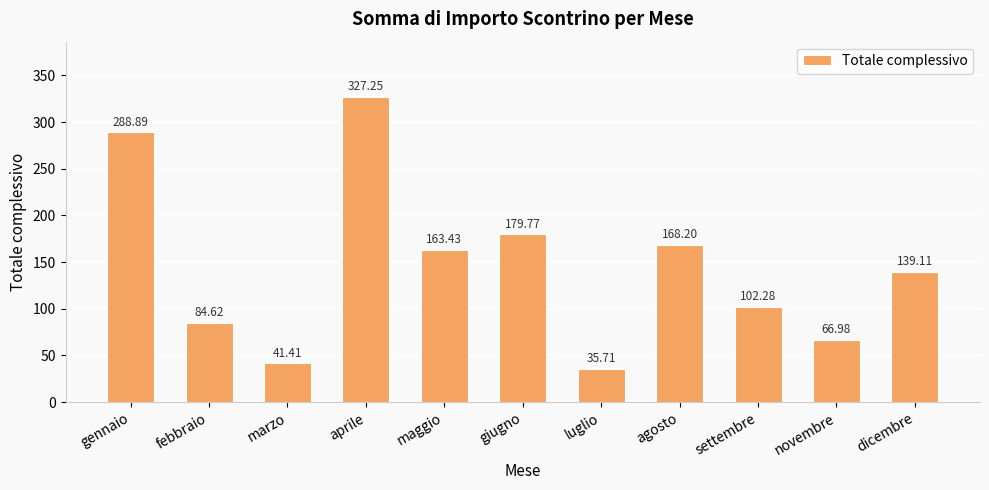

Between agosto and settembre, which is larger?

agosto